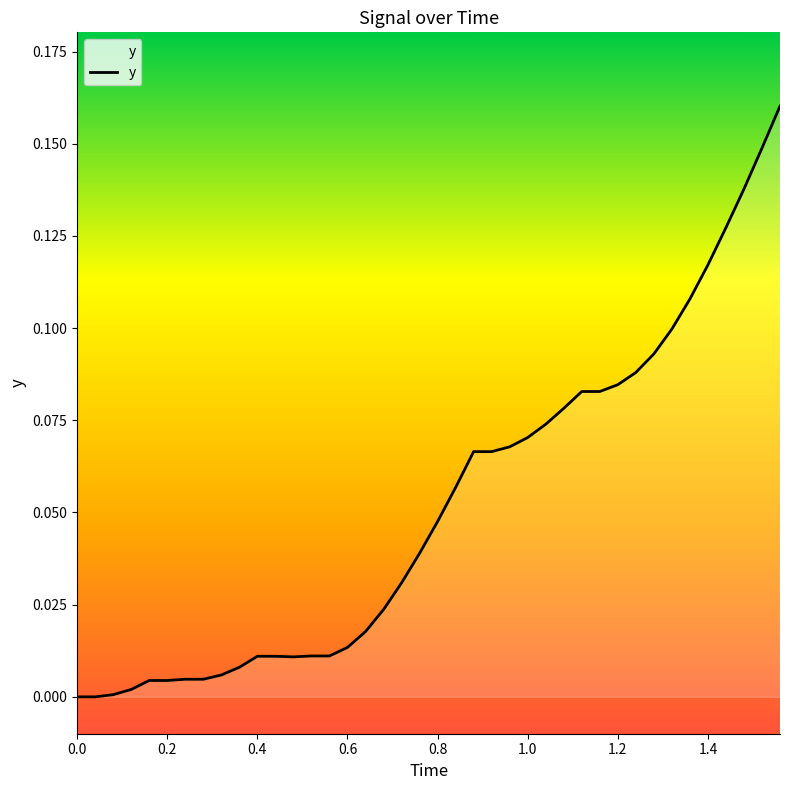

Does the chart display data point markers on the line(s)?

No